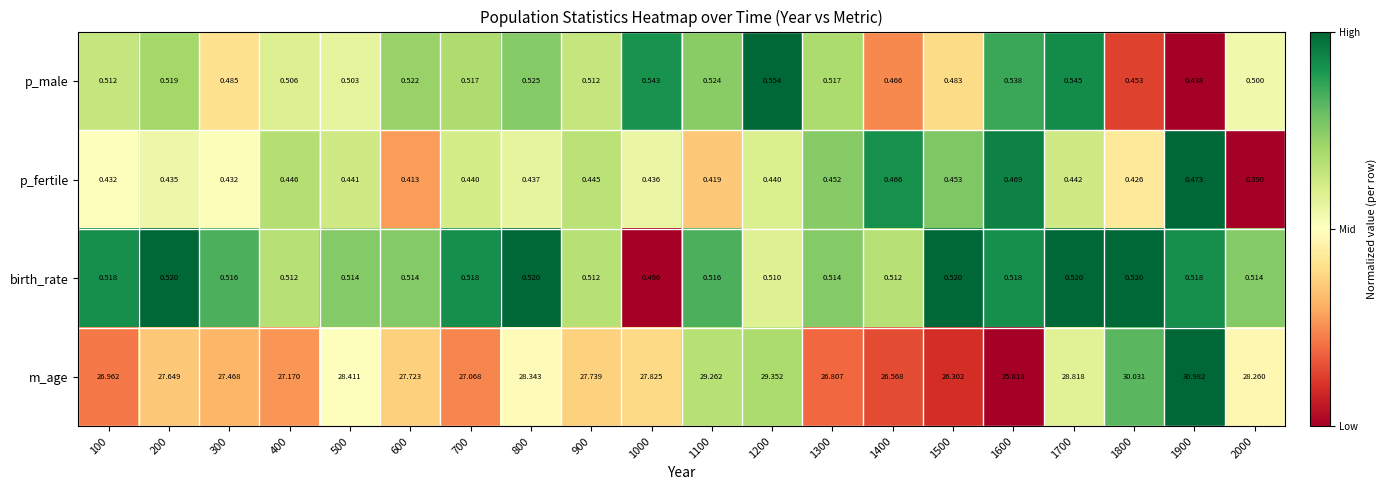

Which series has the largest total across all categories?

m_age